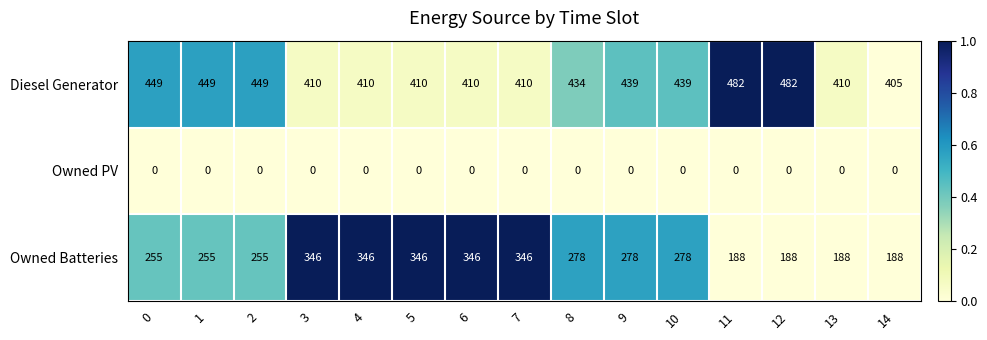

At 0, list the series in order from largest to smallest.

Diesel Generator, Owned Batteries, Owned PV